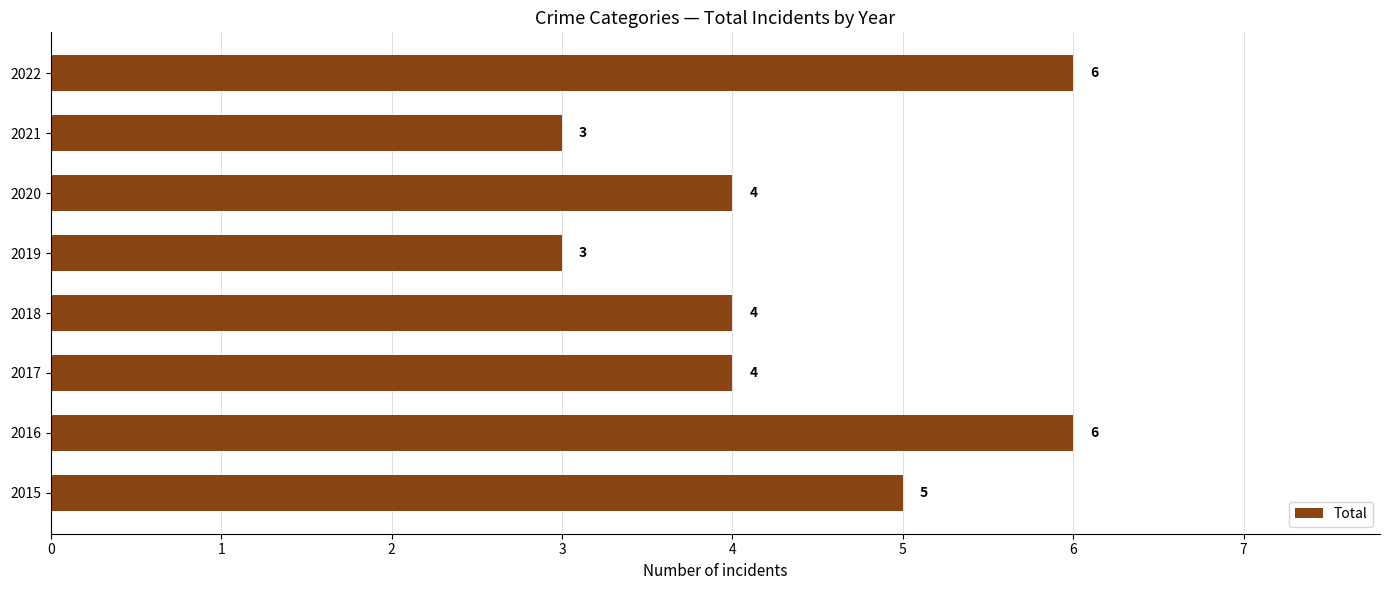

Count the values in the range 4 to 6.

6